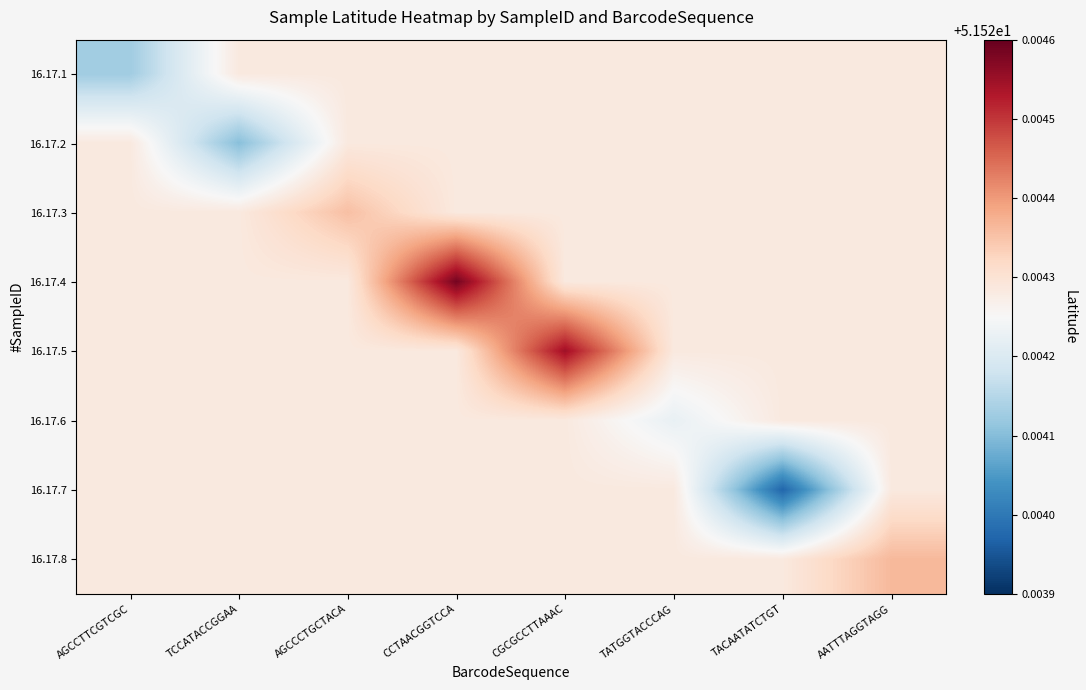

What is the total value across all series at CGCGCCTTAAAC?

412.2